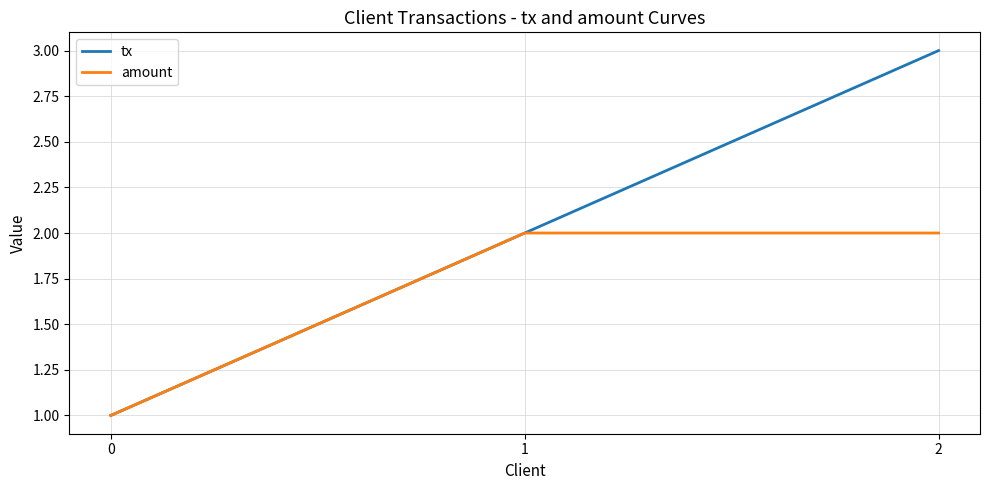

The value of amount at 2 is 3. True or false?

False